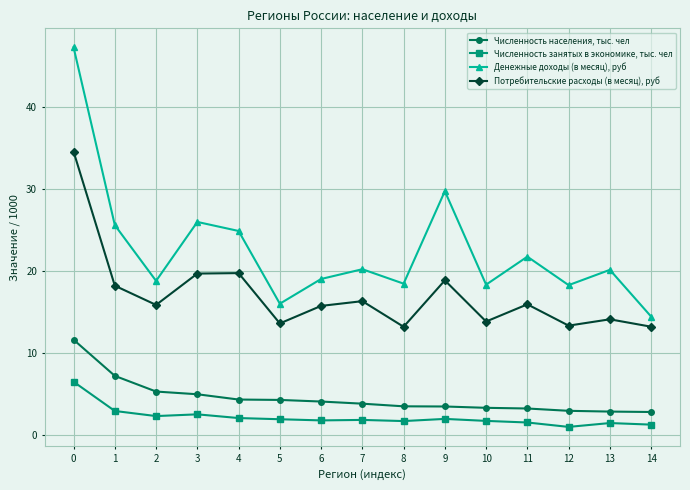

What is the sum of the Численность населения, тыс. чел values at 13 and 4?

7.1